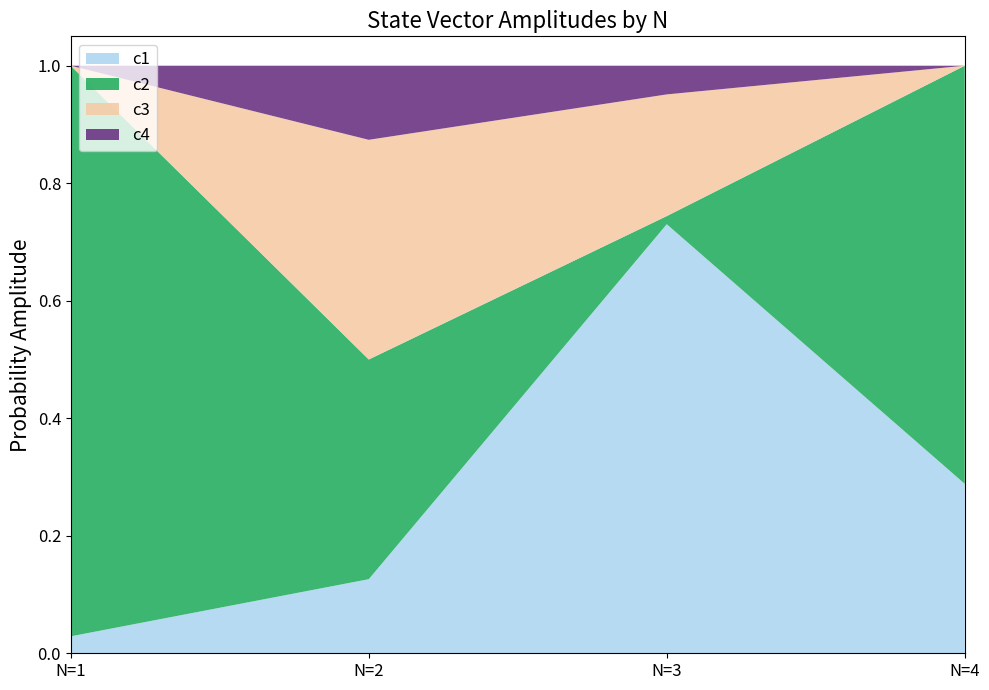

Reading right to left, what are all the values shown in this chart?

c1: 0.3	0.7	0.1	0.0
c2: 0.7	0.0	0.4	1.0
c3: 0.0	0.2	0.4	0.0
c4: 0.0	0.0	0.1	0.0